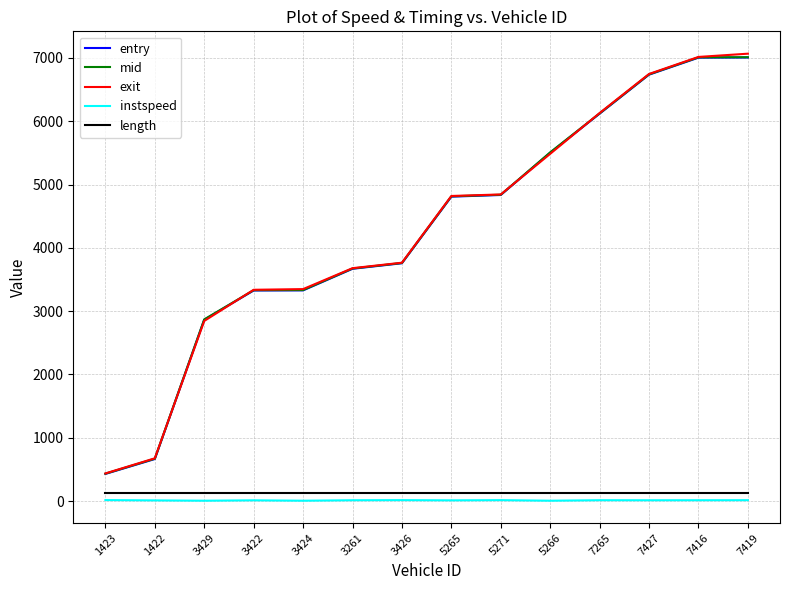

What is the minimum value for entry?

428.5